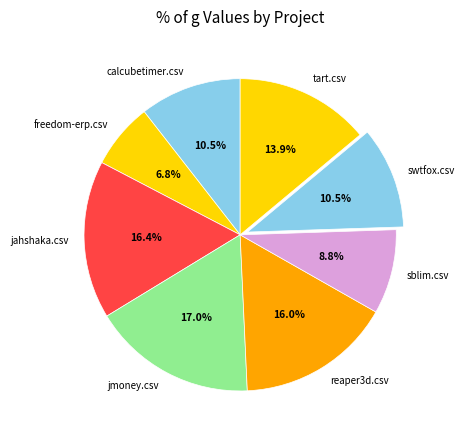

Does calcubetimer.csv represent more than half of the total?

No